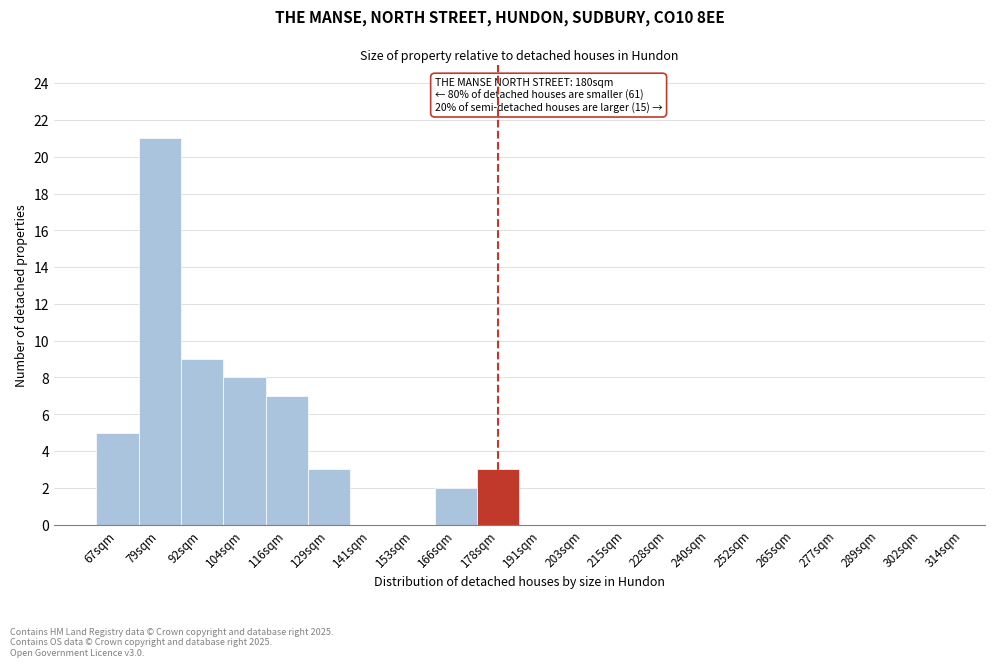

Reading right to left, transcribe all the data shown in this chart.

302sqm=0	289sqm=0	277sqm=0	265sqm=0	252sqm=0	240sqm=0	228sqm=0	215sqm=0	203sqm=0	191sqm=0	178sqm=3	166sqm=2	153sqm=0	141sqm=0	129sqm=3	116sqm=7	104sqm=8	92sqm=9	79sqm=21	67sqm=5